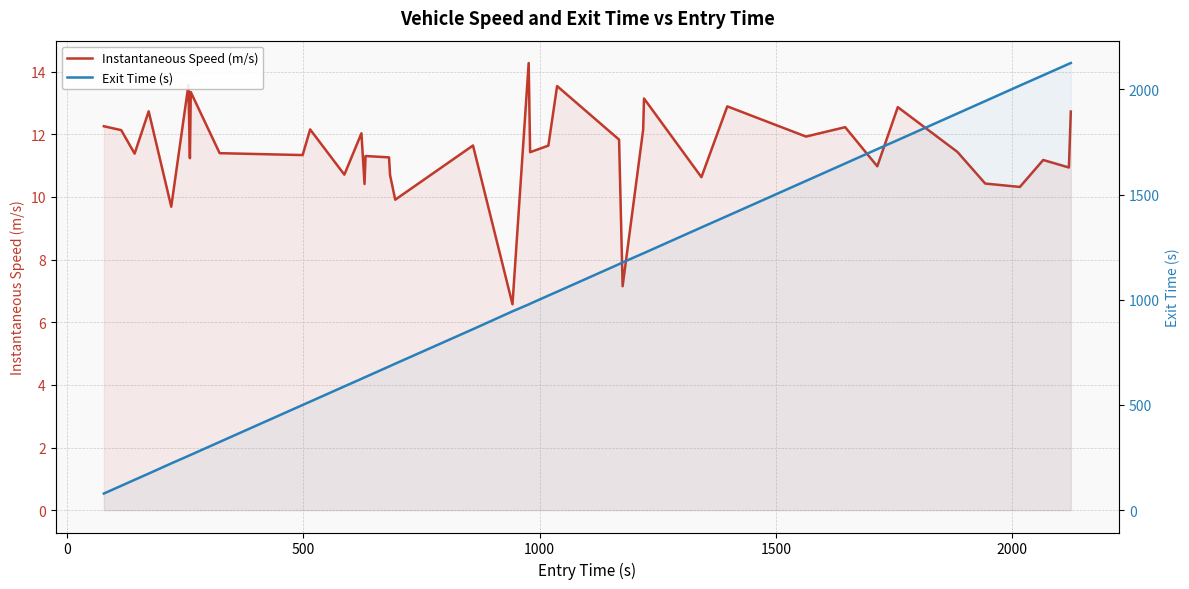

What is the highest value of the Instantaneous Speed (m/s) series?

14.3